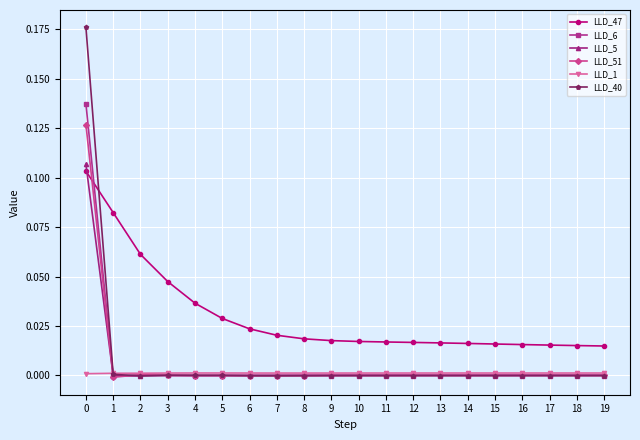

At how many categories does at least one series exceed 0?

20